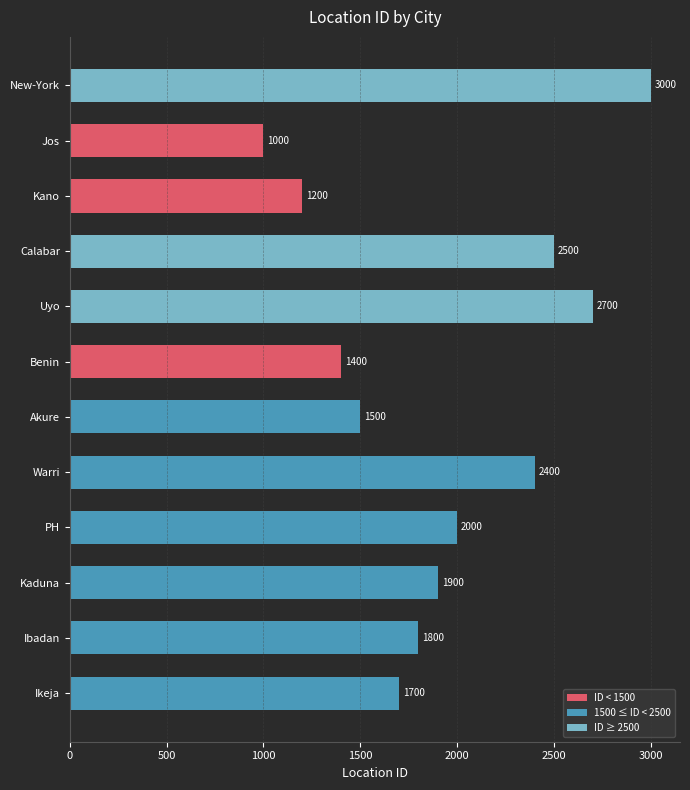

List the labels in order of value, largest first.

New-York, Uyo, Calabar, Warri, PH, Kaduna, Ibadan, Ikeja, Akure, Benin, Kano, Jos